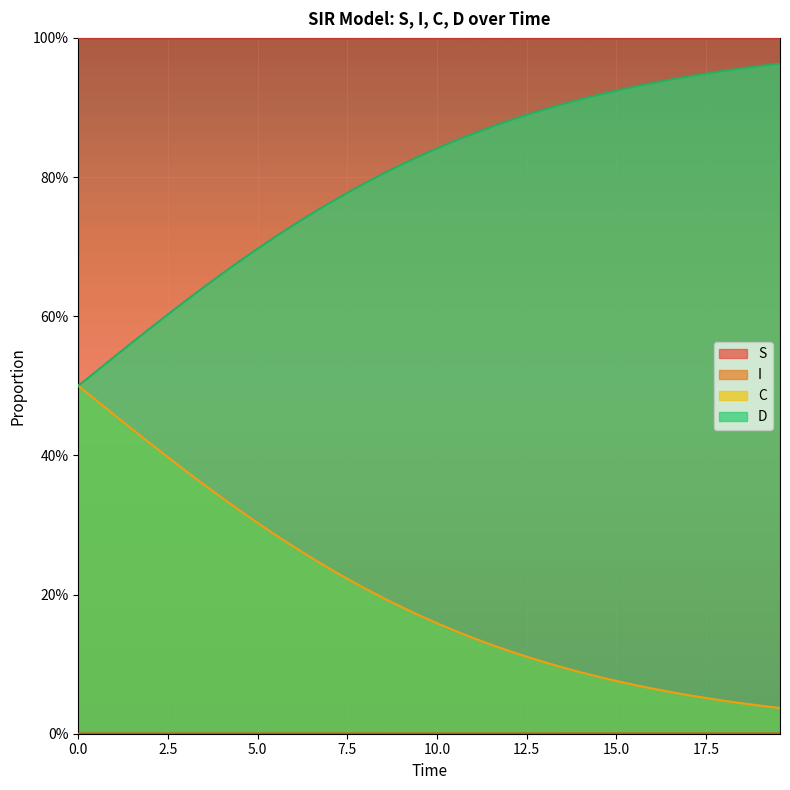

Which series has the largest total across all categories?

S